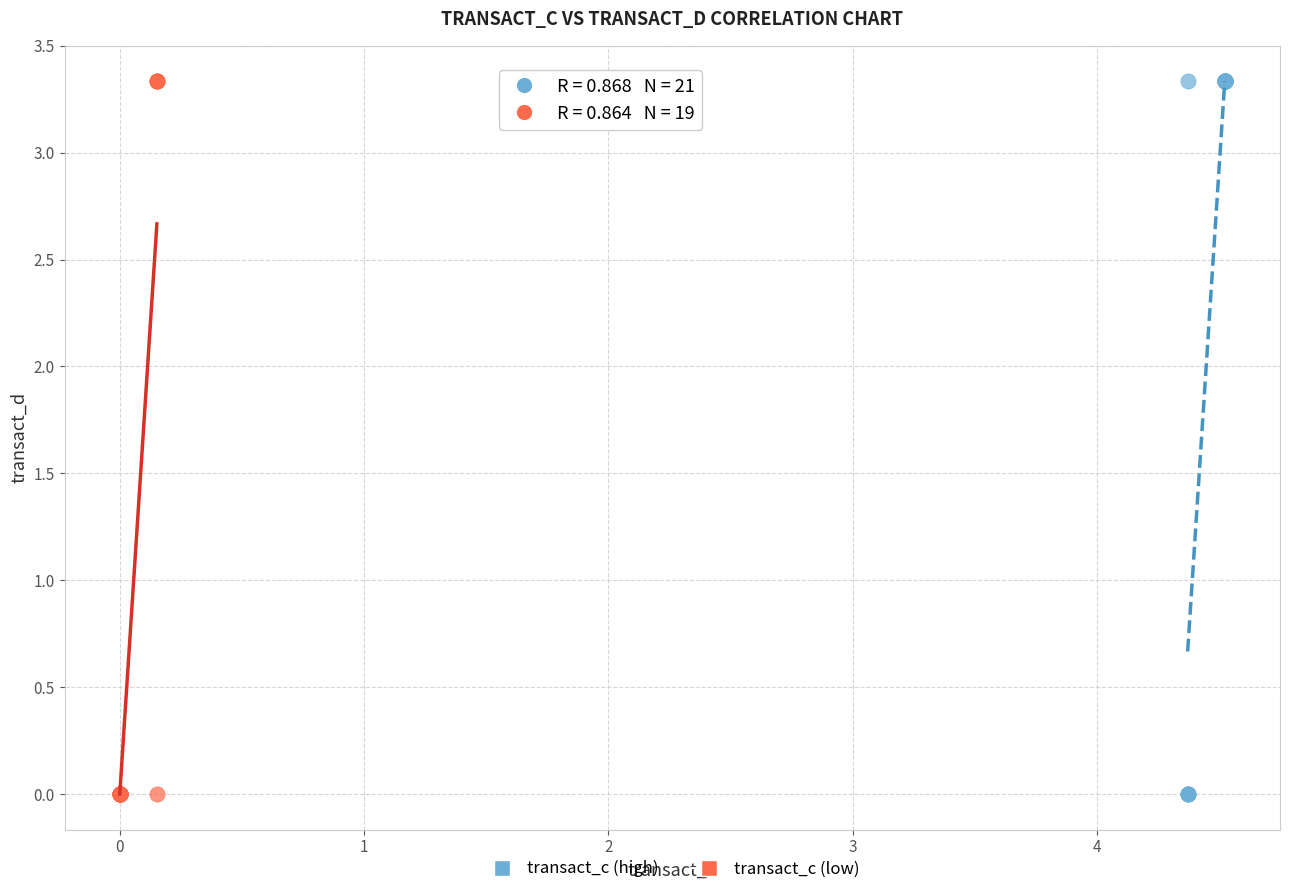

What are all the series names shown in the legend?

transact_c (high), transact_c (low)